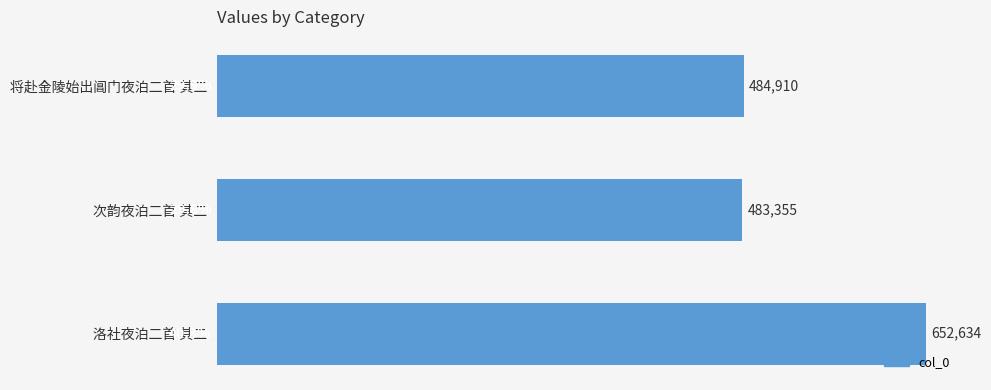

What is the smallest value displayed?

483355